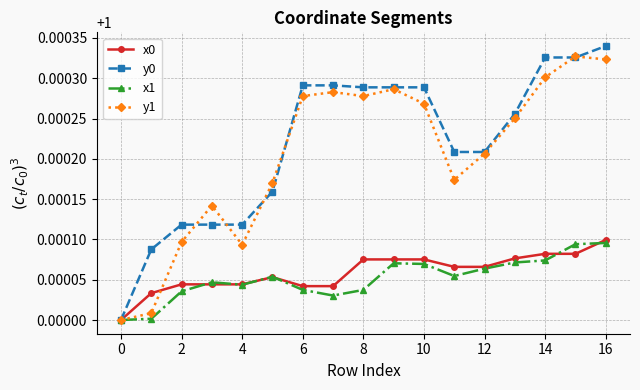

Which category has the lowest value in the x0 series?

0